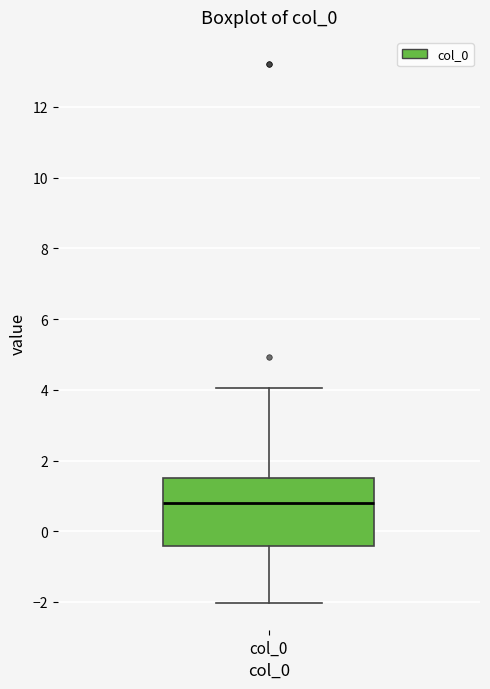

Where does the upper whisker of the box for col_0 end on the y-axis? The values are not printed on the chart, so give them approximately, as read against the axis.

4.0